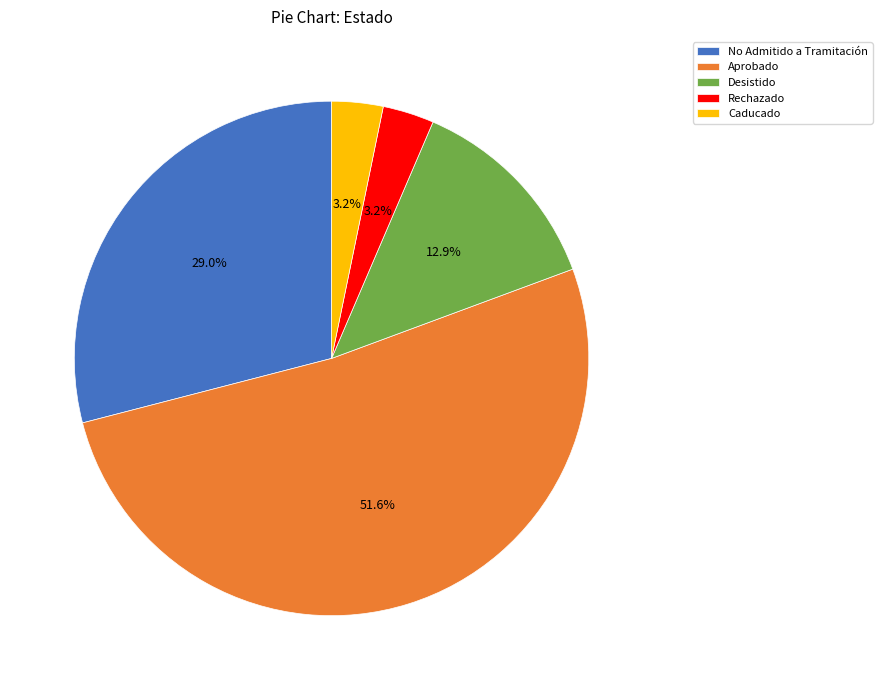

Combined, do Rechazado and Aprobado account for over 50%?

Yes